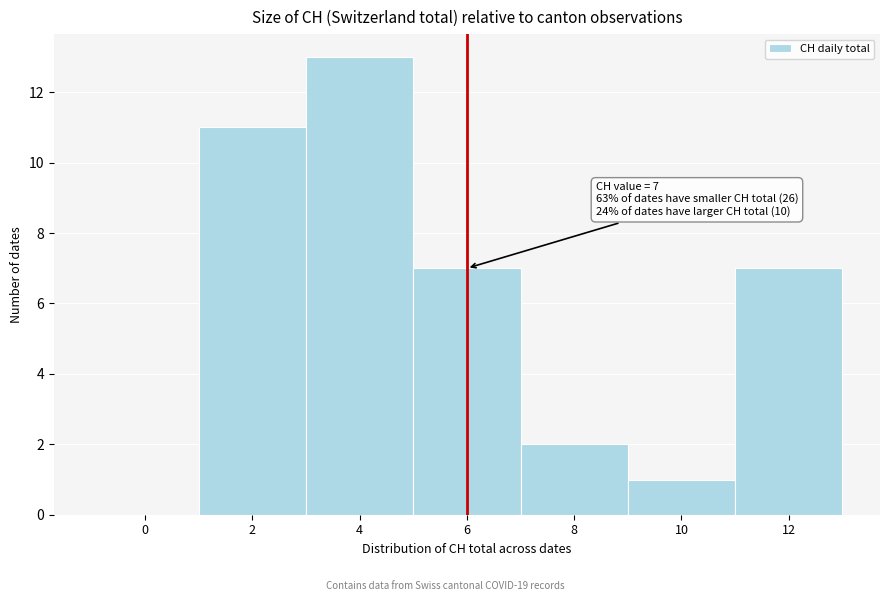

Reading right to left, transcribe all the data shown in this chart.

12=7	10=1	8=2	6=7	4=13	2=11	0=0